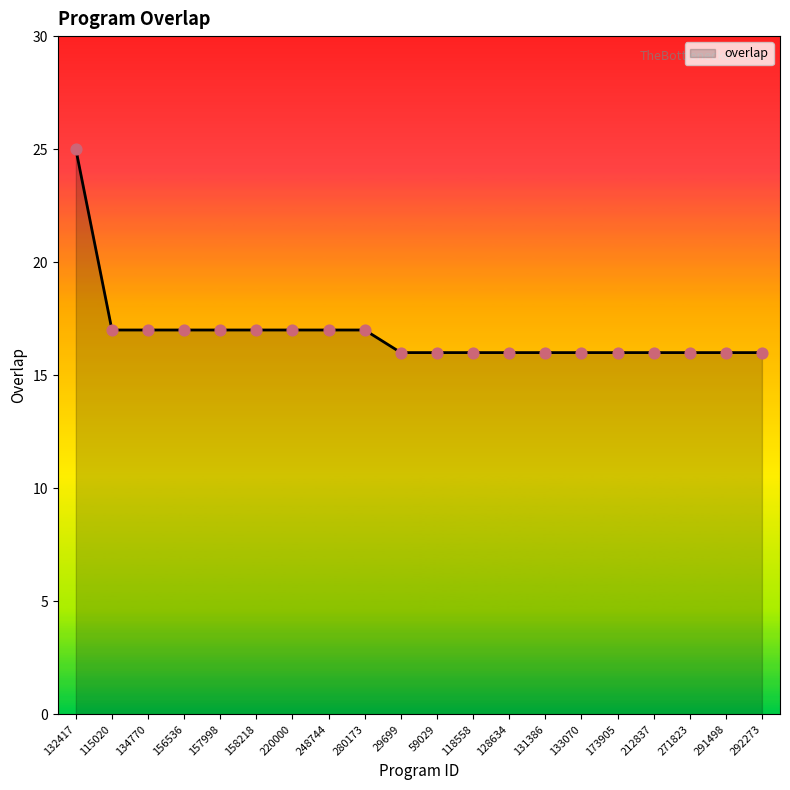

What is the change in value from 156536 to 131386?

-1